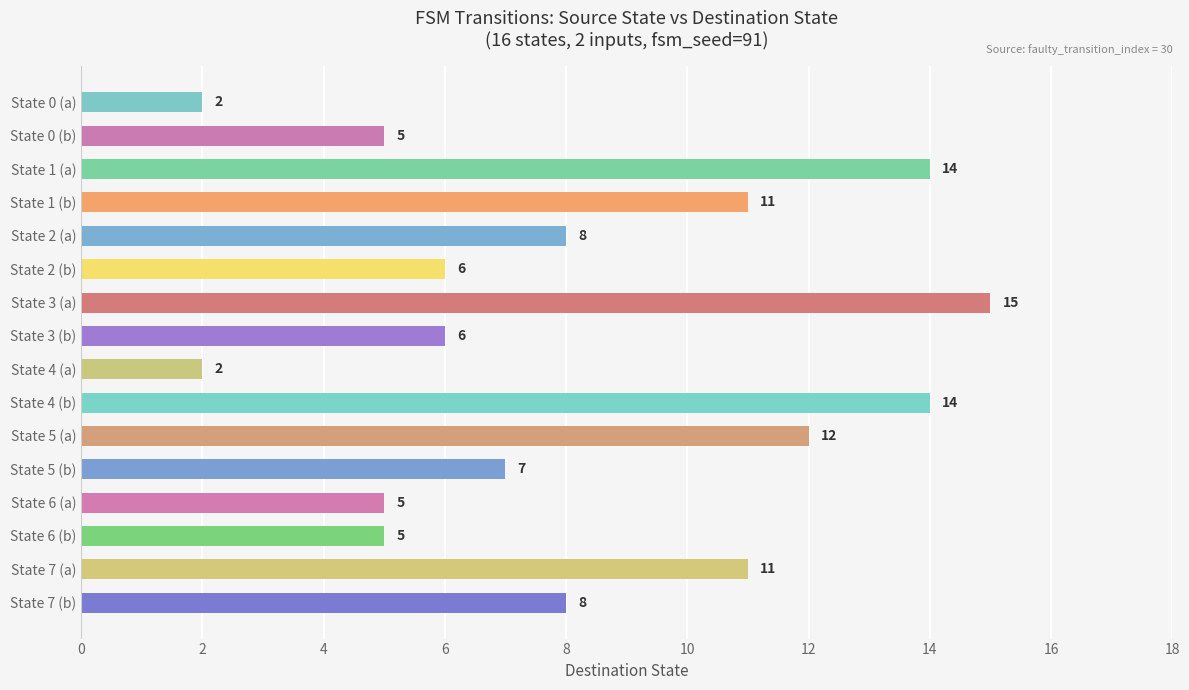

What is the value of the 3rd bar from the top?

14